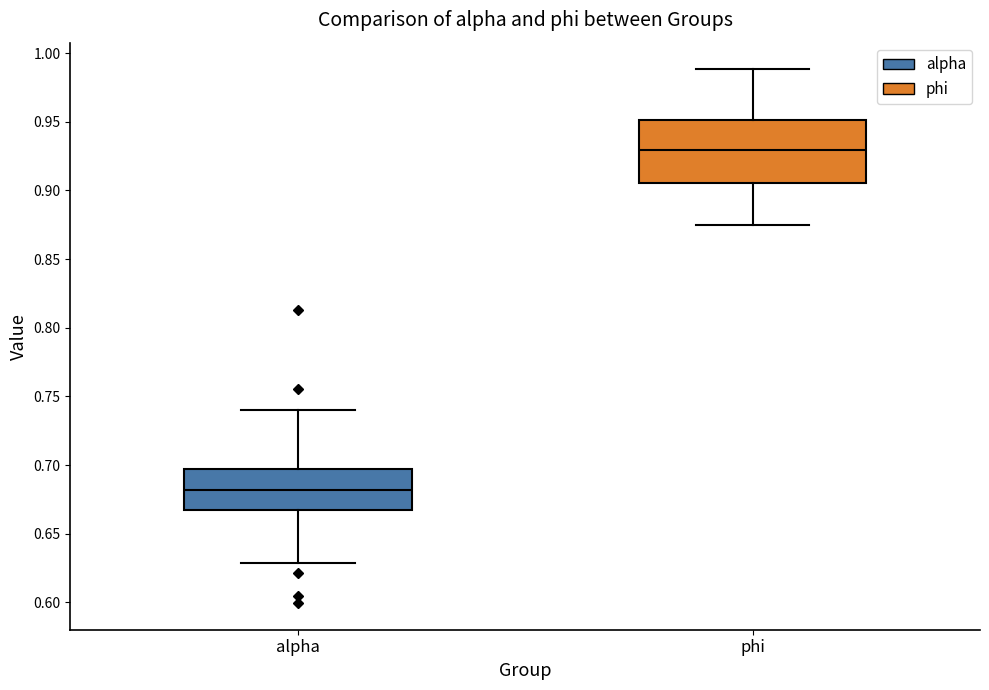

Reading left to right, transcribe this box plot: for each box, give where its median line is, the range the box spans, and where its two whiskers end, as read against the y-axis. The values are not printed on the chart, so give them approximately, as read against the axis.

alpha: median 0.680, box 0.665 to 0.695, whiskers 0.630 to 0.740
phi: median 0.930, box 0.905 to 0.950, whiskers 0.875 to 0.990